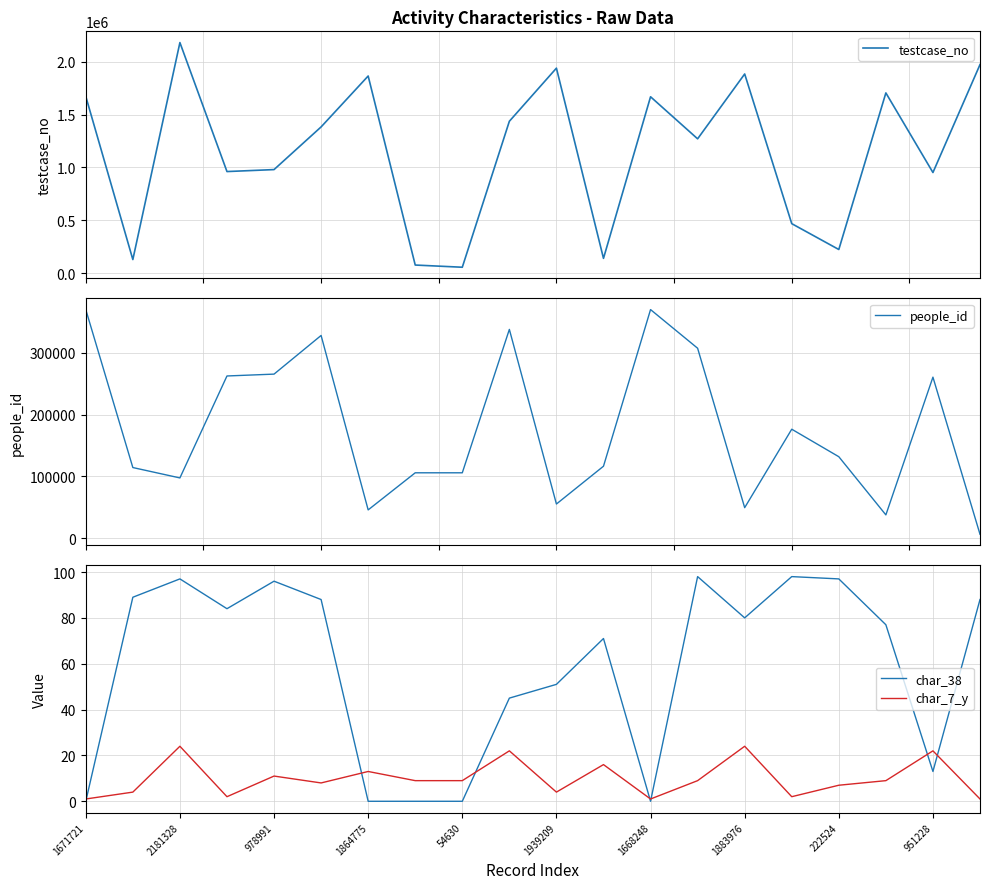

Is it true that char_38 equals 96 at 978991?

True